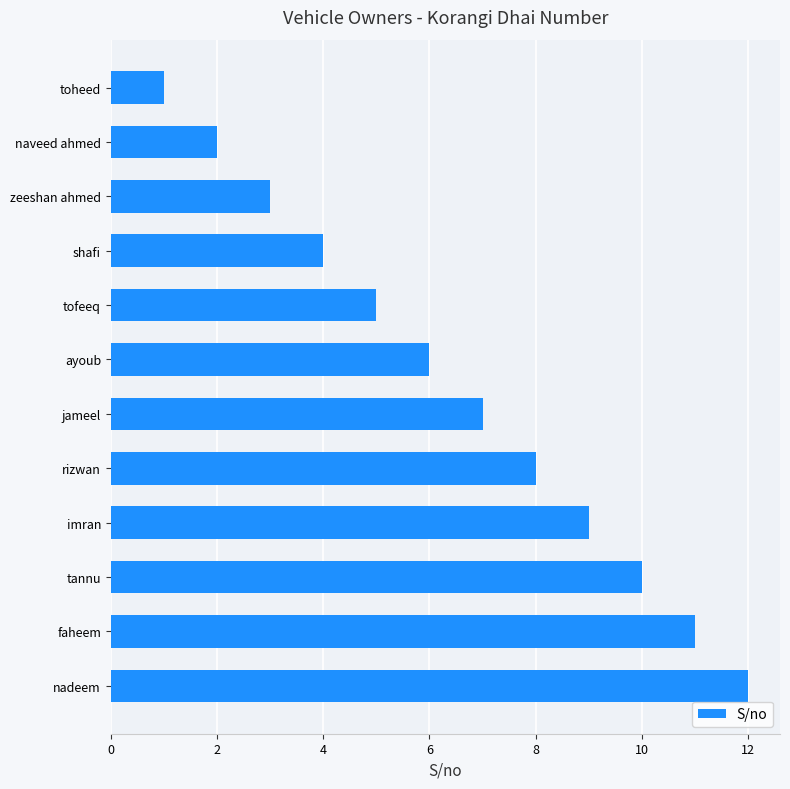

Which category has the highest value across all series?

nadeem